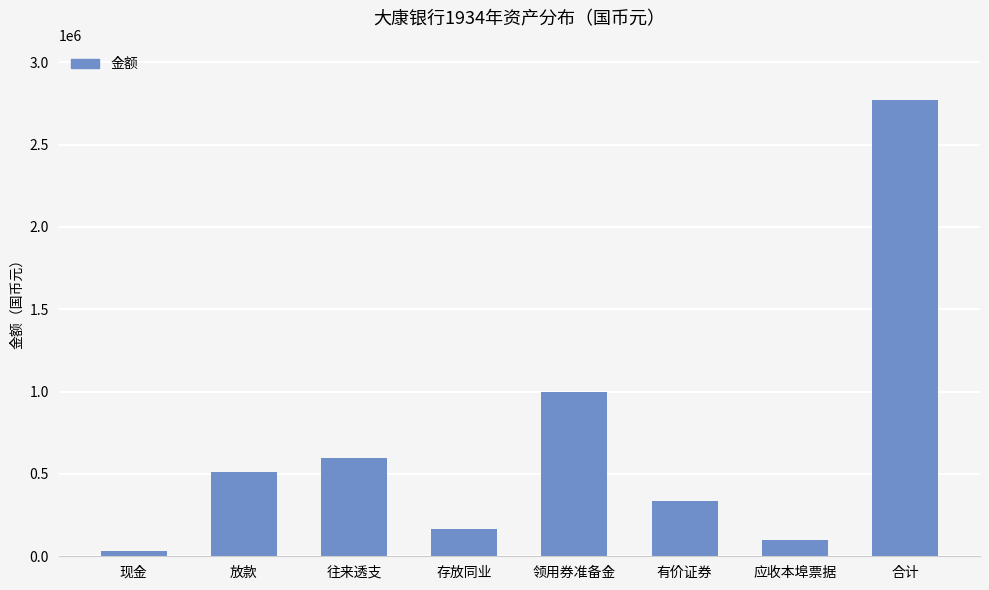

Rank the categories by value from lowest to highest.

现金, 应收本埠票据, 存放同业, 有价证券, 放款, 往来透支, 领用券准备金, 合计